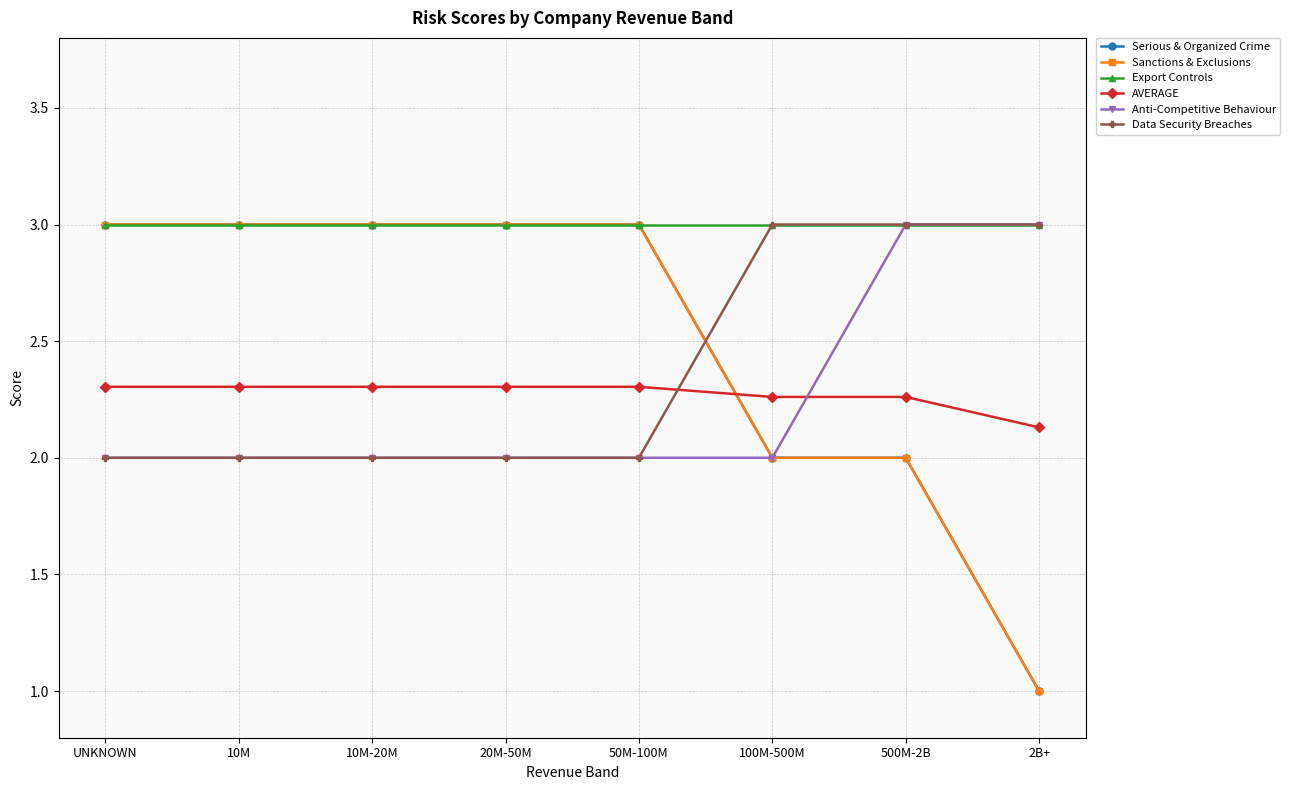

How many times do Anti-Competitive Behaviour and AVERAGE cross each other?

1